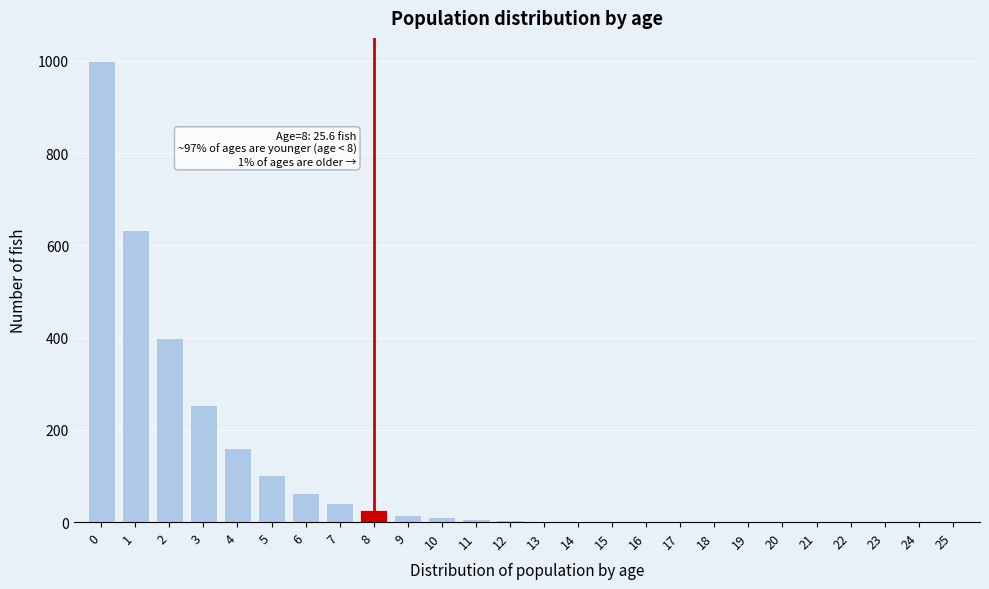

What is the change in value from 1 to 6?

-568.5